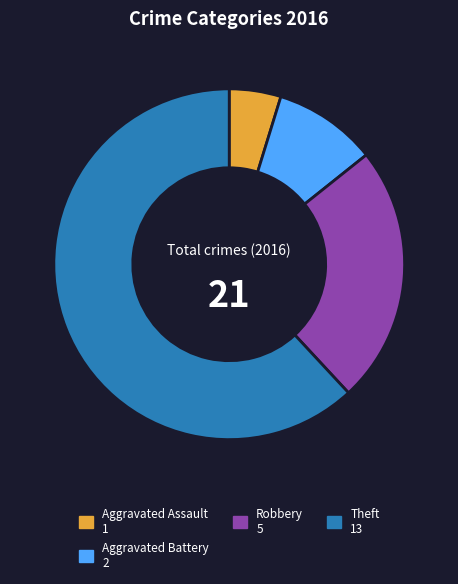

Count the number of slices in the pie.

4